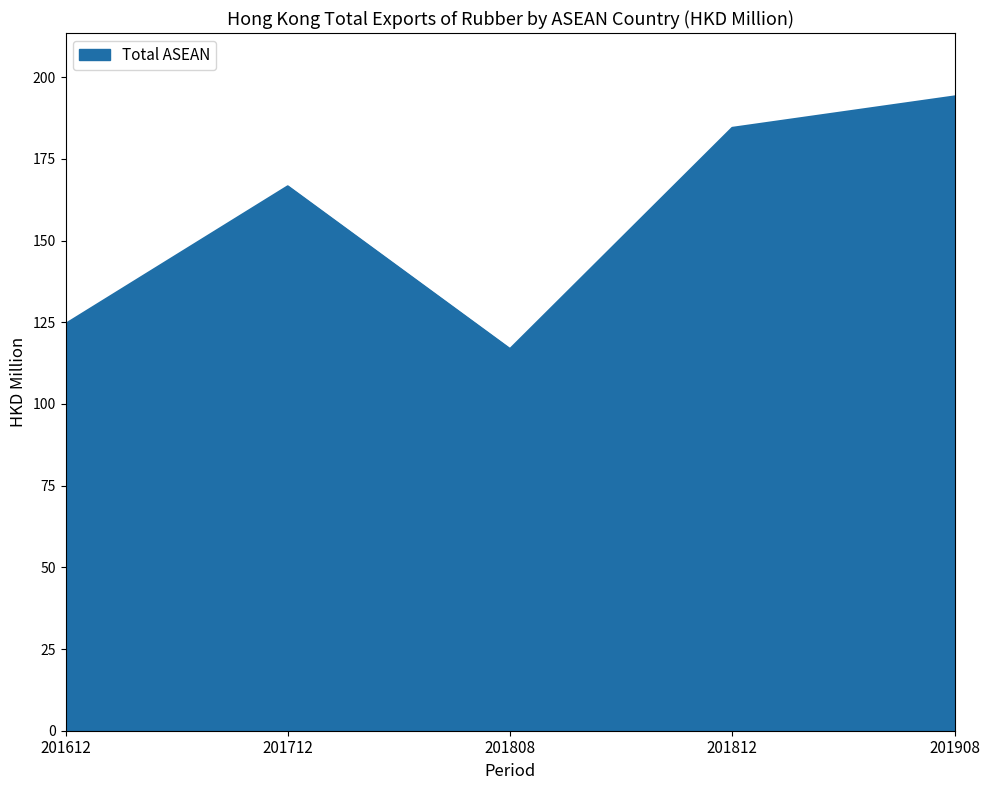

Which has a higher value, 201612 or 201712?

201712